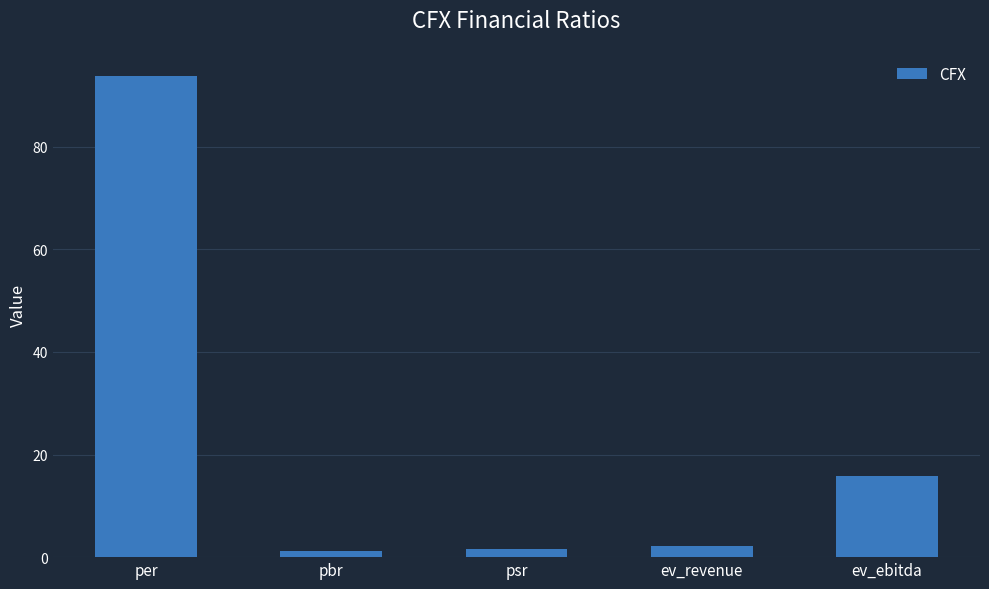

Which has a higher value, ev_ebitda or ev_revenue?

ev_ebitda